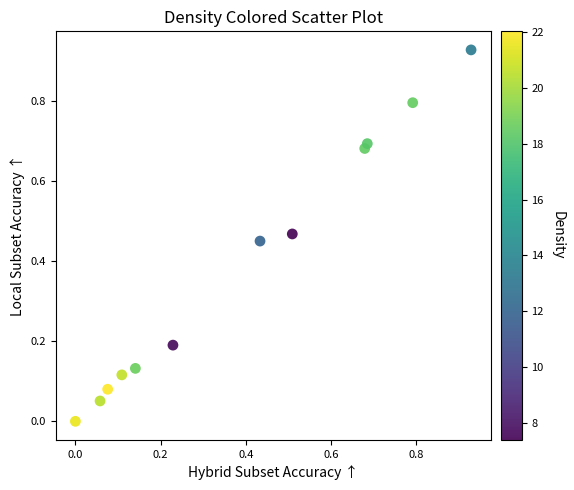

What is the average Y value?

0.4